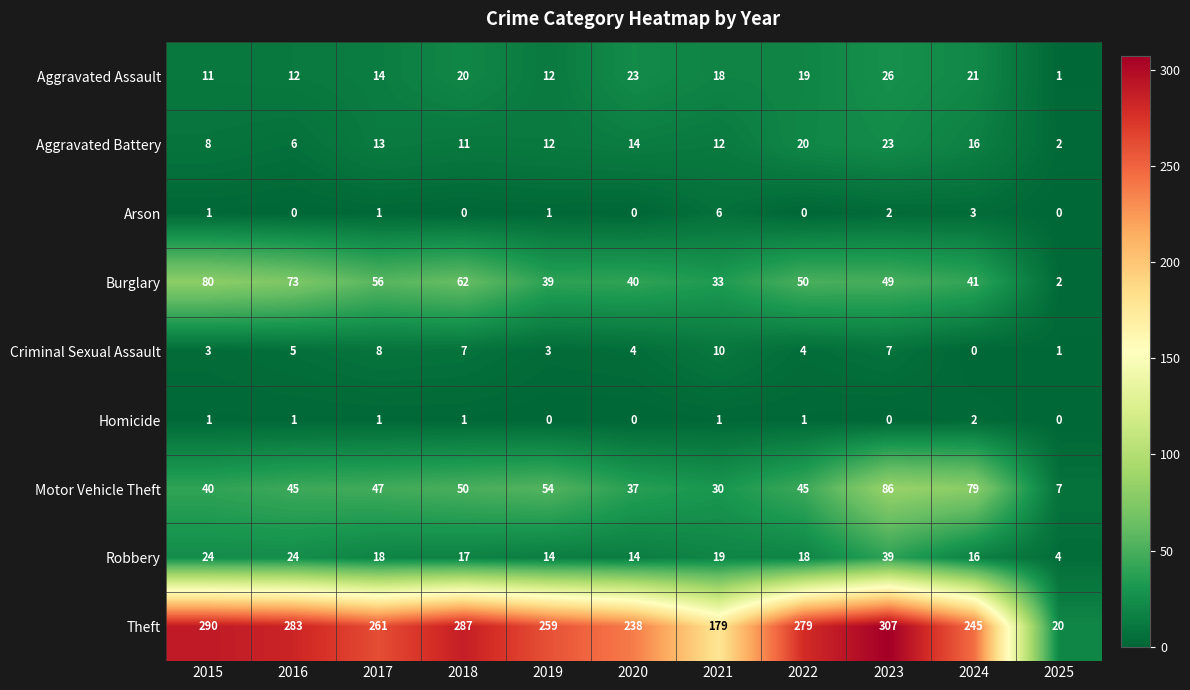

Is the value of Theft at 2016 greater than the value of Aggravated Battery at 2019?

Yes